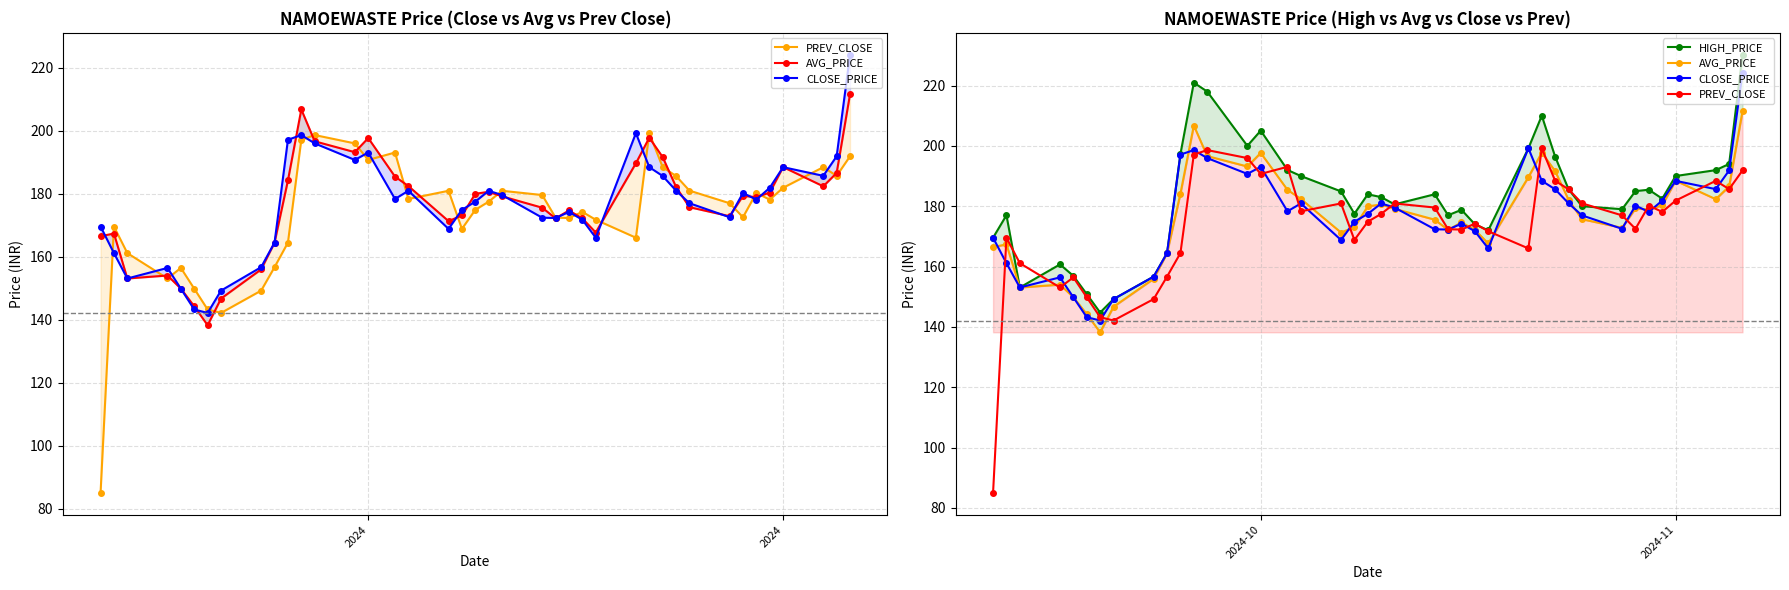

What is the average value of the HIGH_PRICE series?

182.8